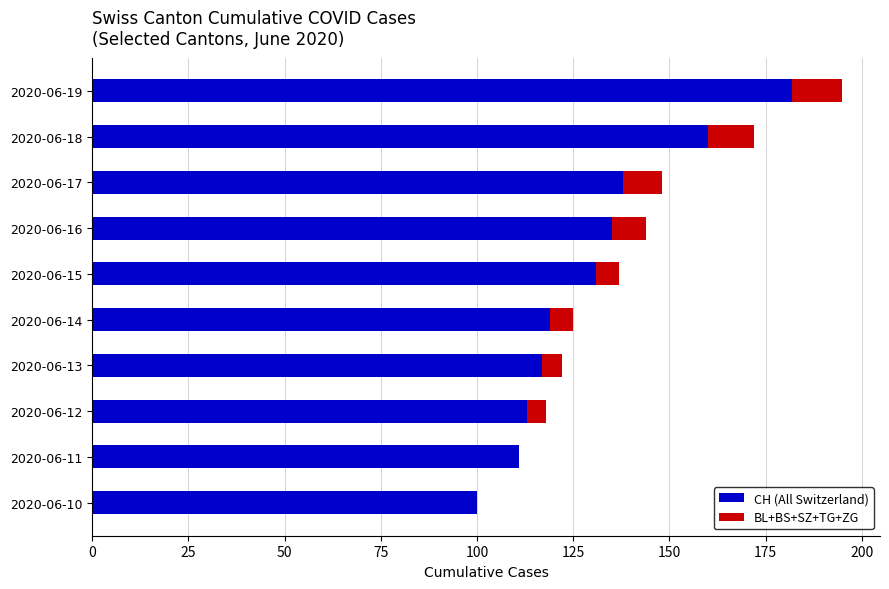

True or false: CH (All Switzerland) has a value of 235 at 2020-06-16.

False